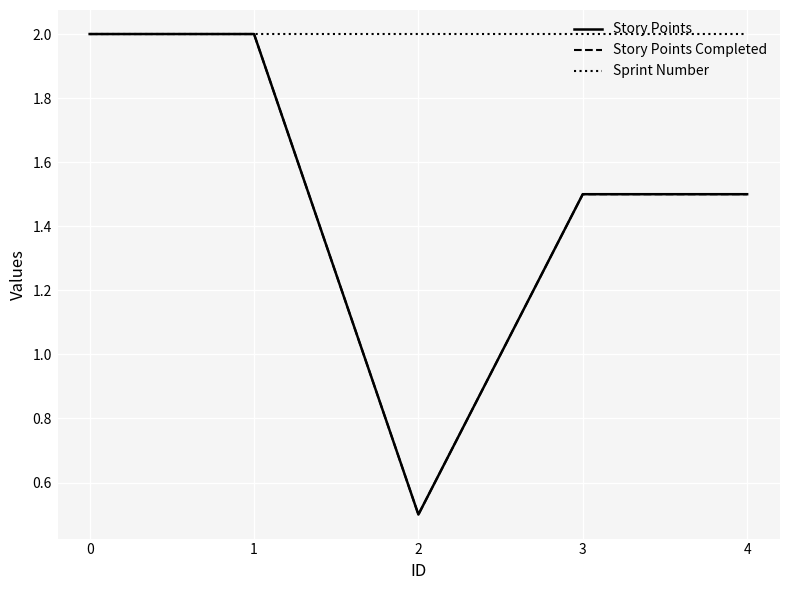

Does the chart have visible grid lines?

Yes